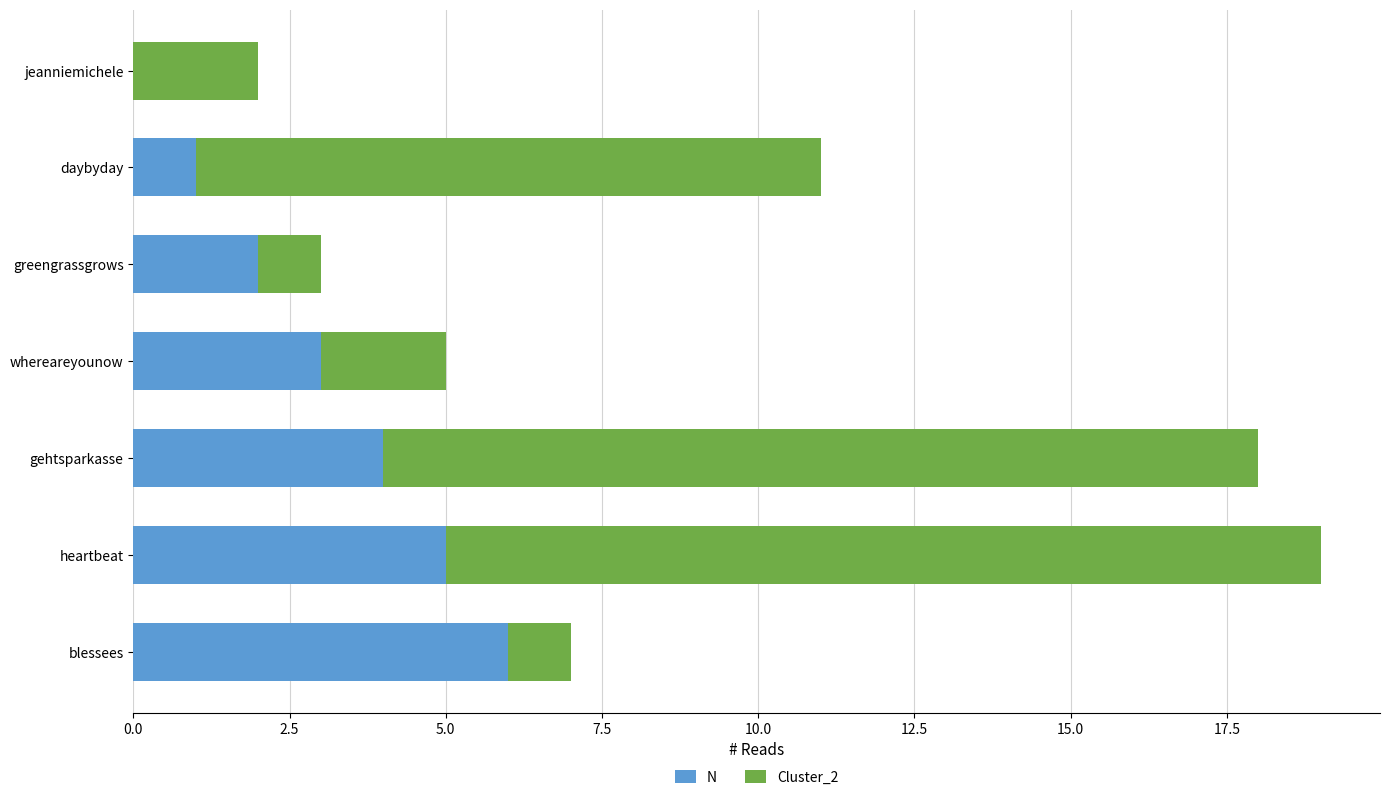

What is the total value across all series at heartbeat?

19